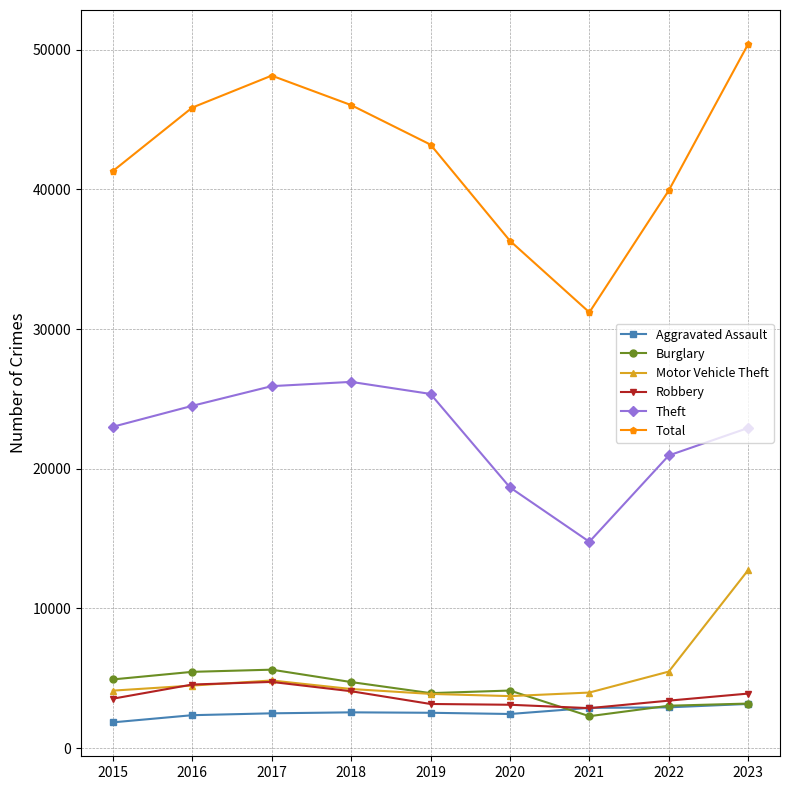

Where does the Total series first go above 43210?

2016